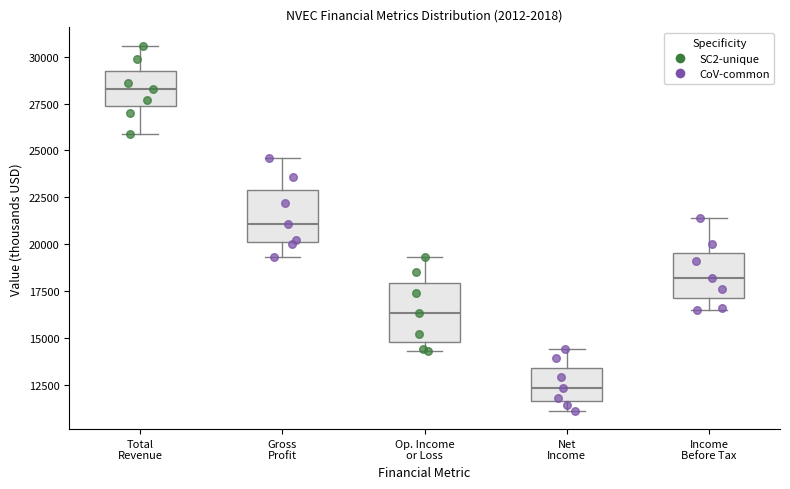

Which box has the lowest median line?

Net Income